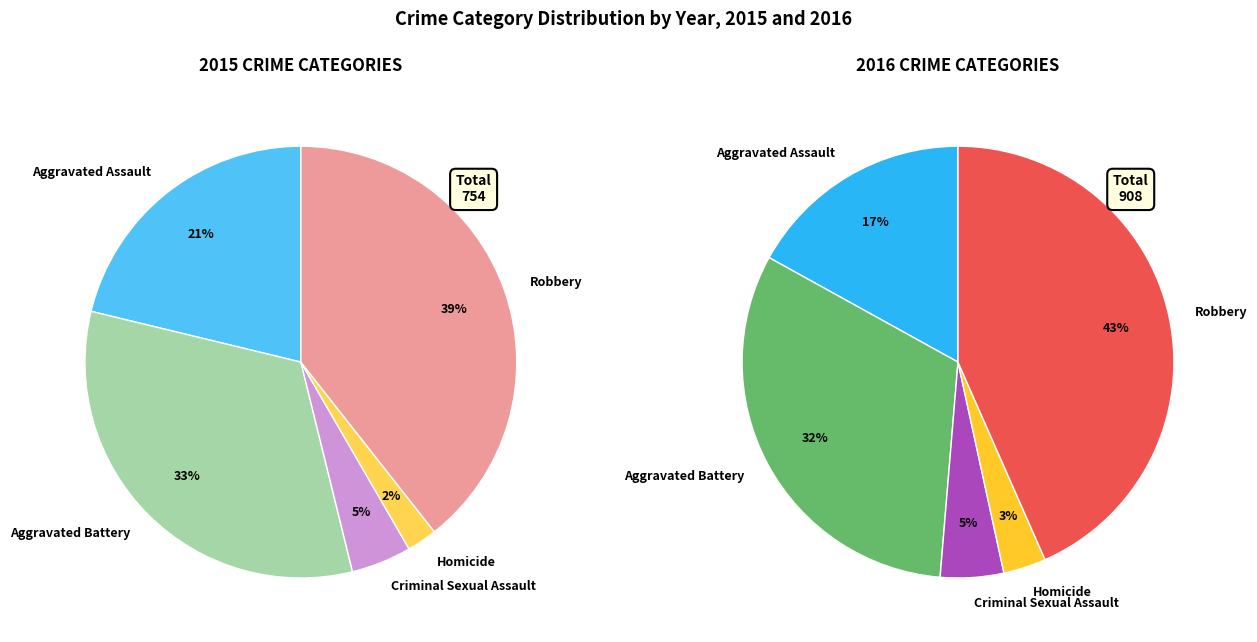

To the nearest percent, what is the difference between the largest and smallest slice percentages?

37%